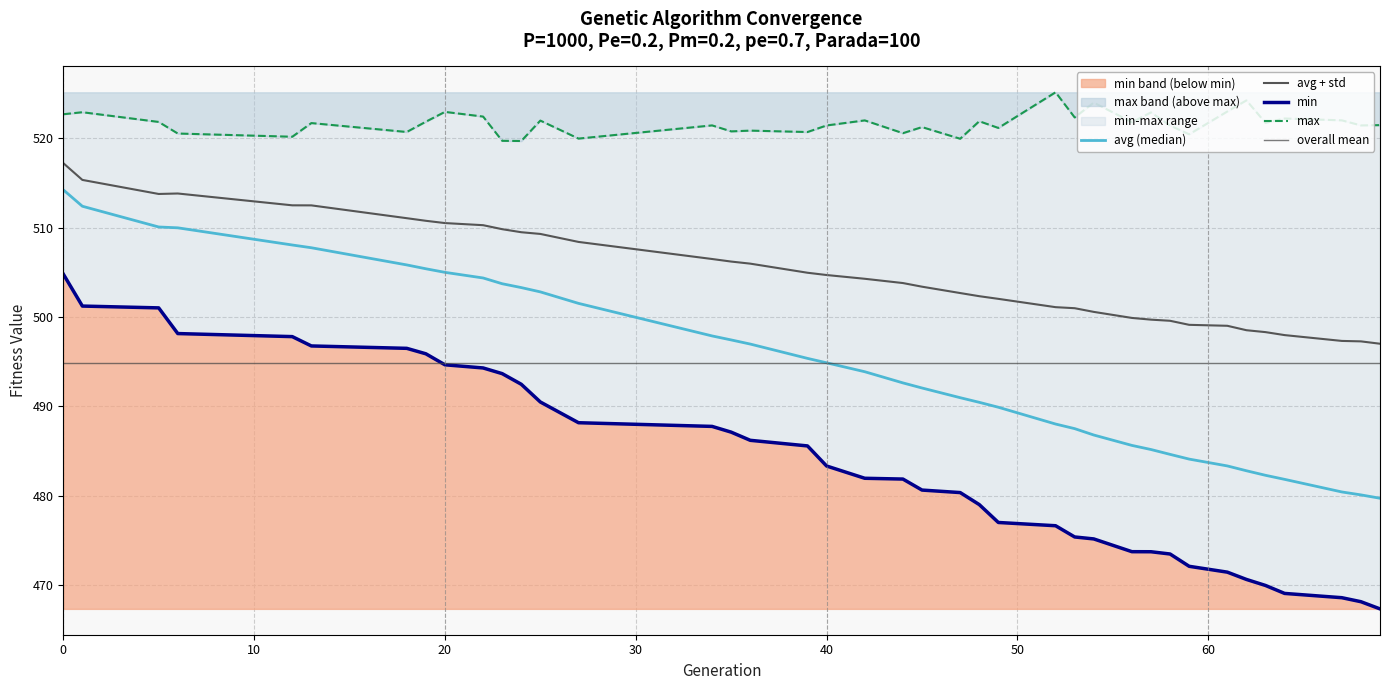

What is the highest value of the std series?

517.2